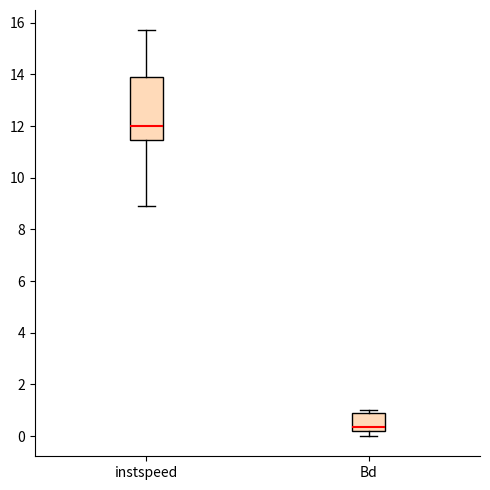

Which box's median line is the highest?

instspeed